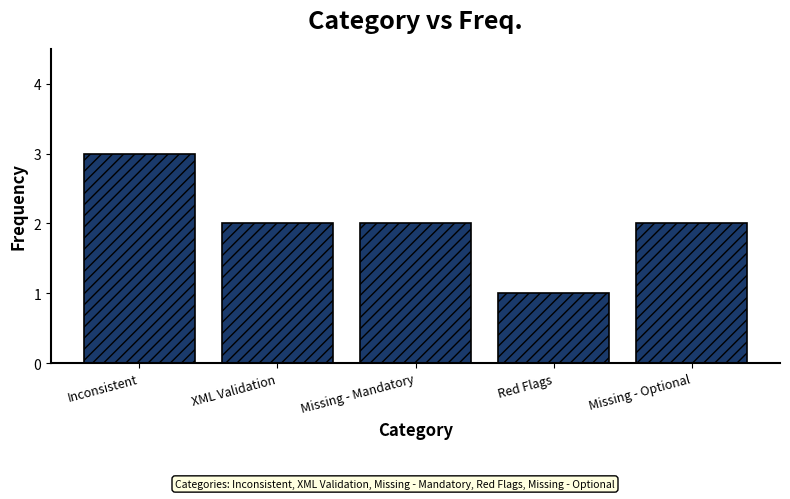

Reading left to right, transcribe all the data shown in this chart.

3	2	2	1	2